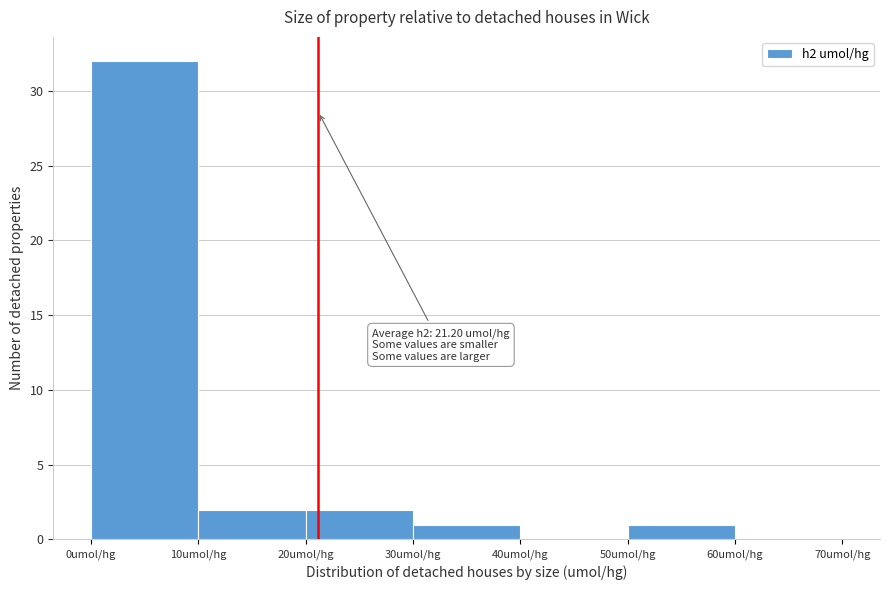

Over which range of the x-axis is the bar tallest?

0 to 10